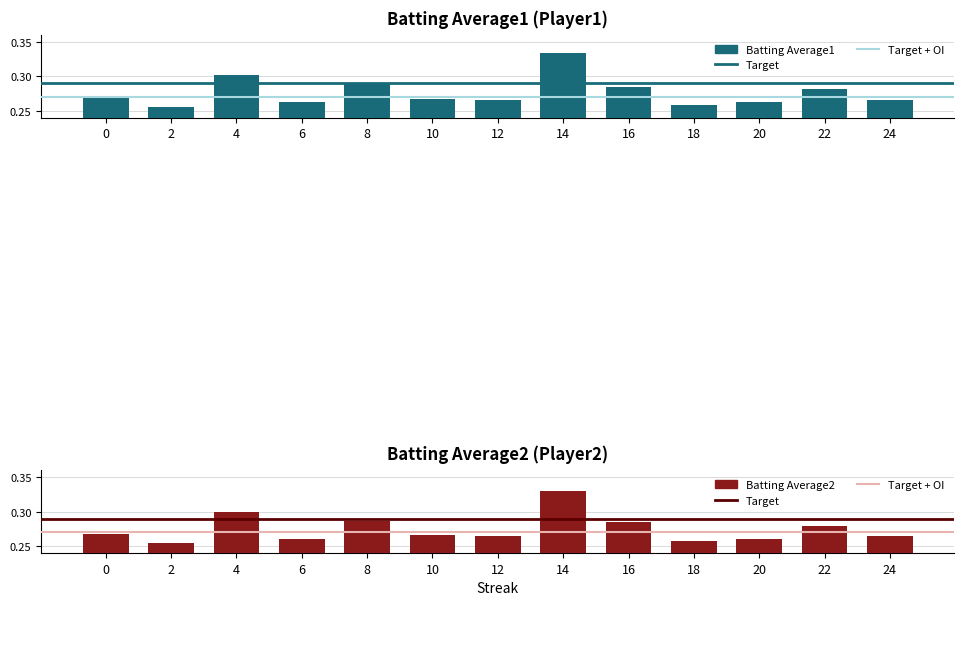

What is the maximum value shown in the chart?

0.3